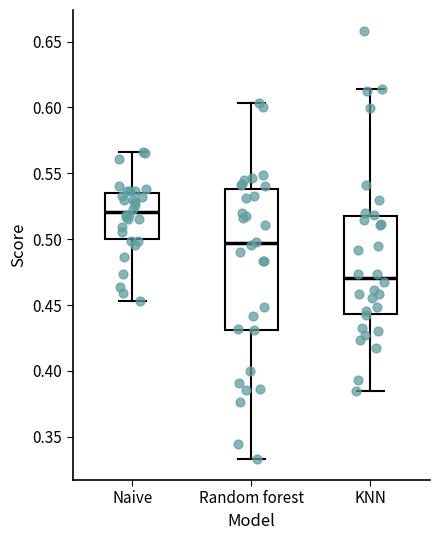

Which box is the tallest, from its lower edge to its upper edge?

Random forest